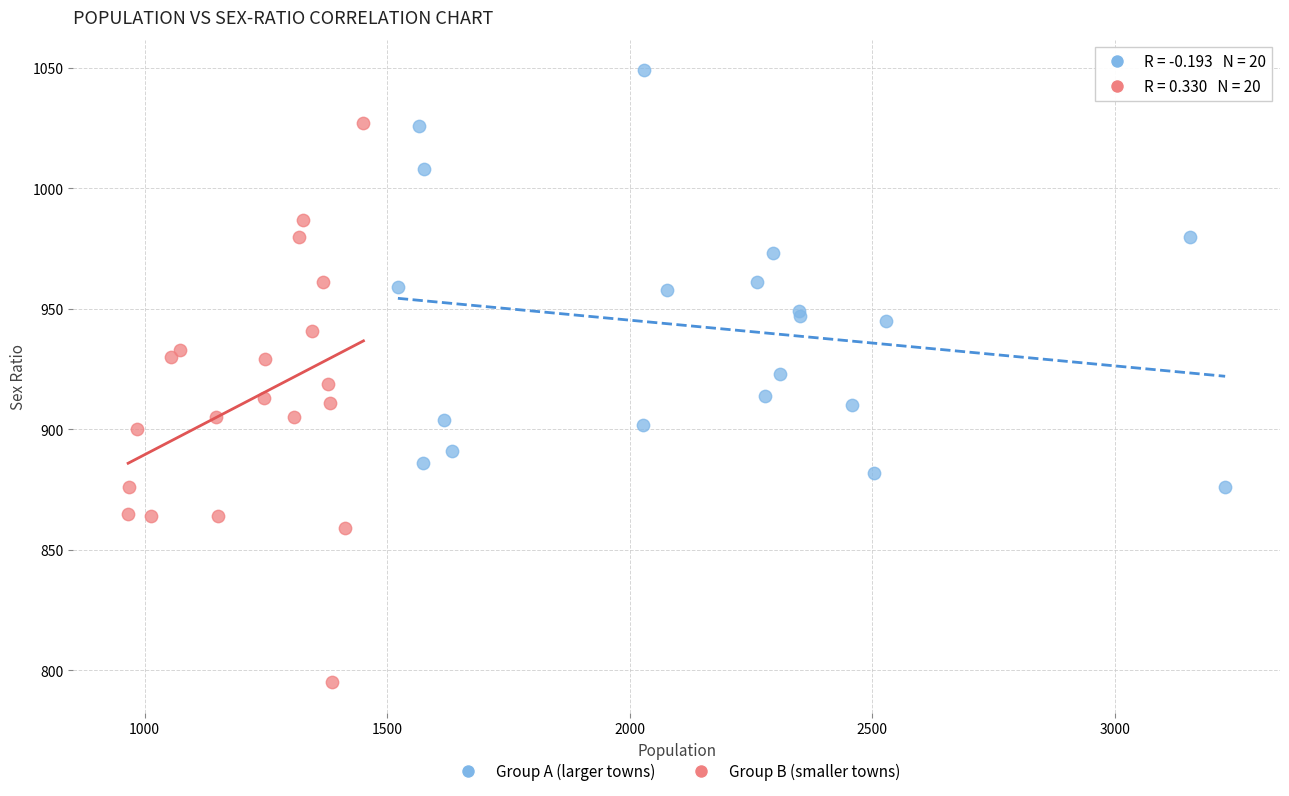

Which series contains the lowest Y value?

Group B (smaller towns)